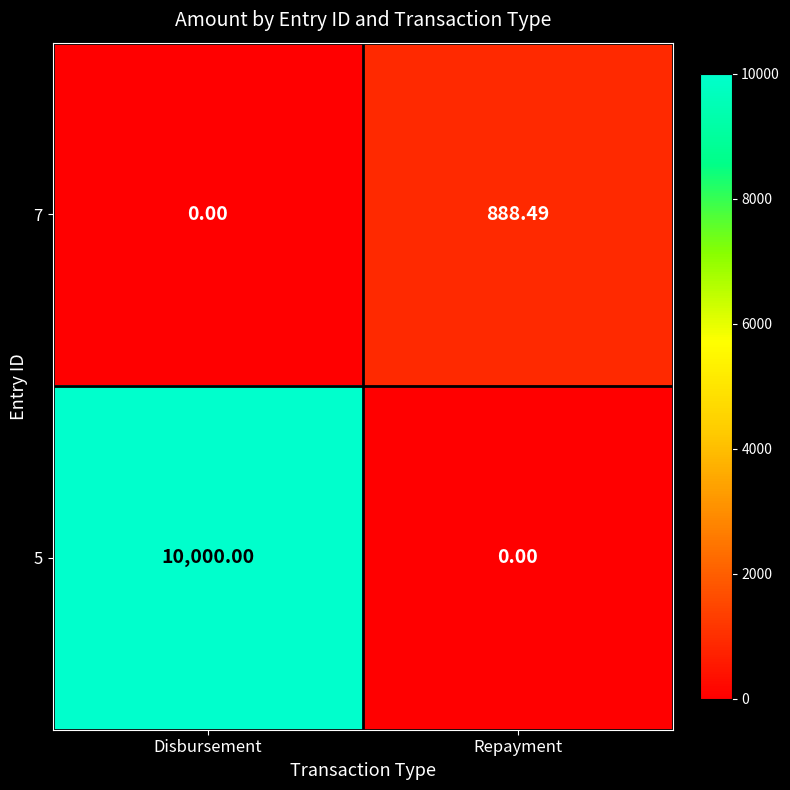

List the labels in order of 7 value, largest first.

Repayment, Disbursement